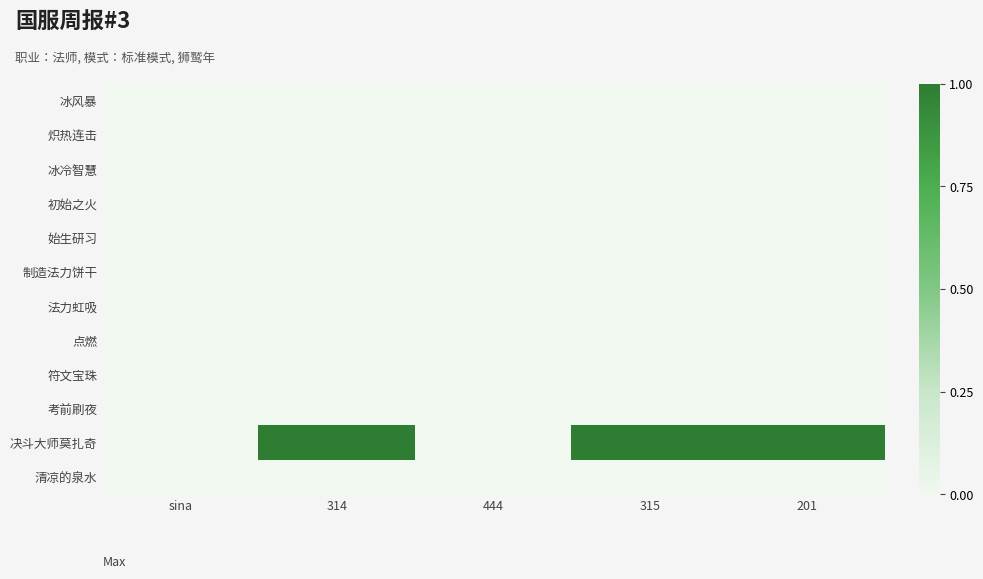

List the series in order of their peak value, lowest first.

冰风暴, 炽热连击, 冰冷智慧, 初始之火, 始生研习, 制造法力饼干, 法力虹吸, 点燃, 符文宝珠, 考前刷夜, 清凉的泉水, 决斗大师莫扎奇